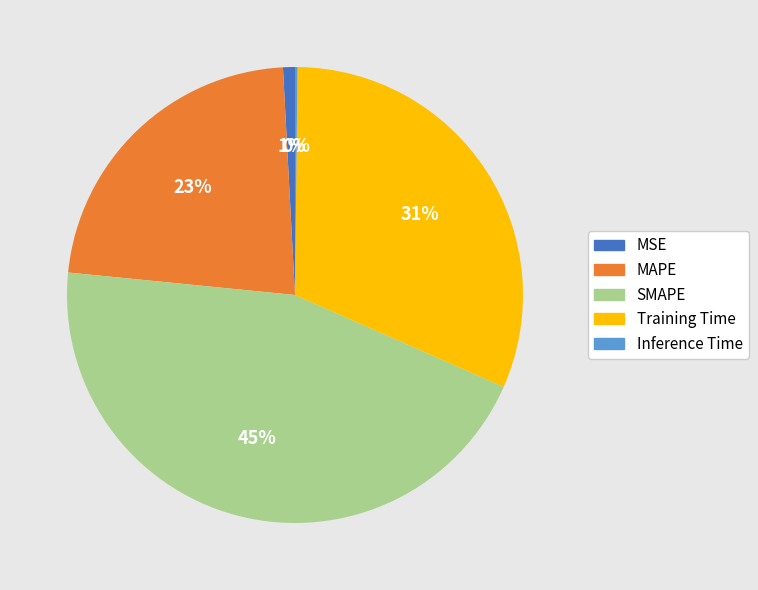

True or false: Training Time accounts for 31% of the total.

True